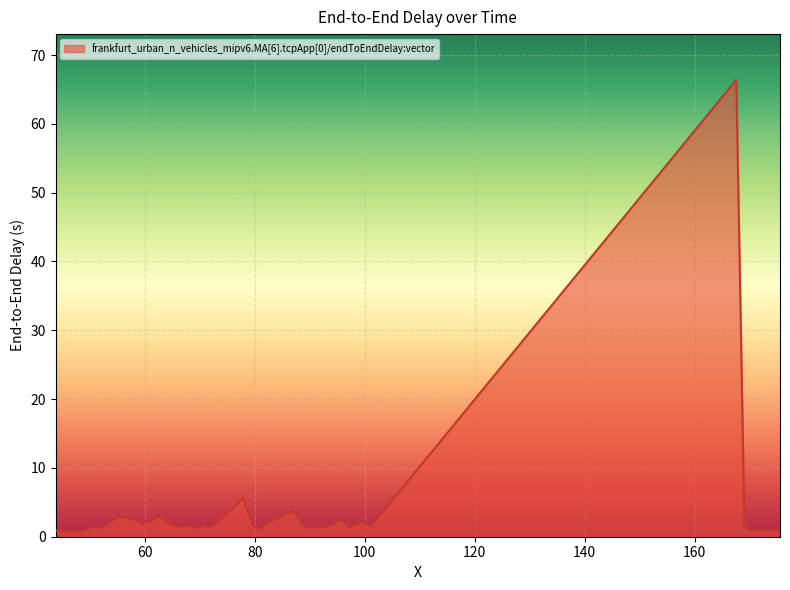

What is the difference between the maximum and minimum values?

65.7